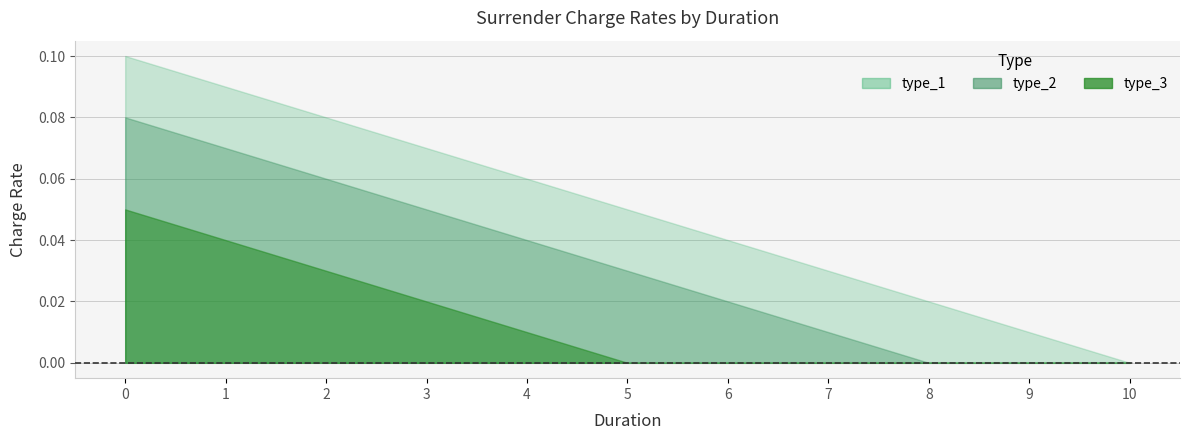

List the series in order of their overall mean, highest first.

type_1, type_2, type_3